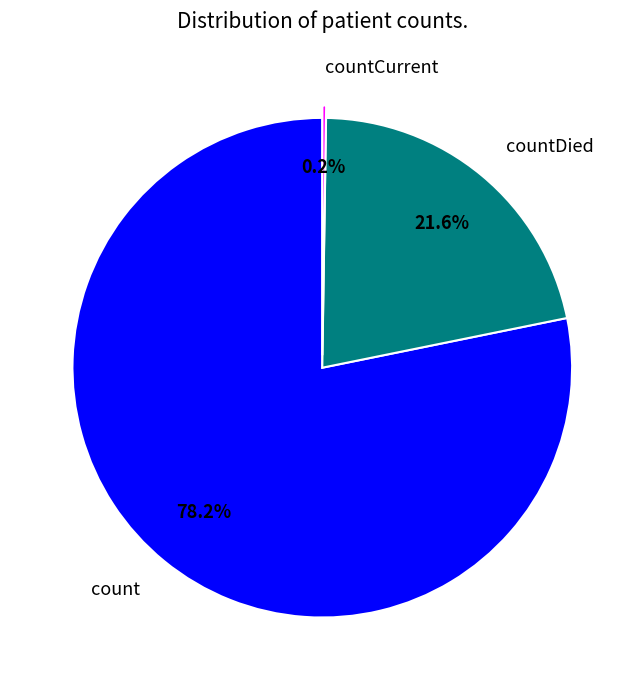

What is the majority slice?

count